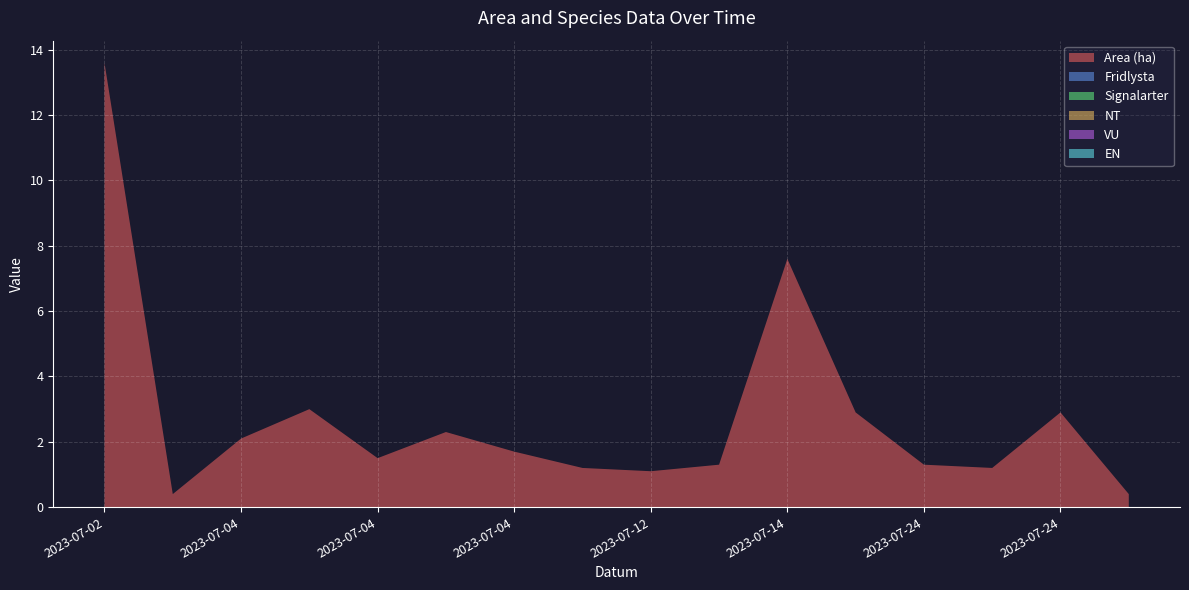

Reading left to right, what are all the values shown in this chart?

Area (ha): 2023-07-02=13.6	2023-07-03=0.4	2023-07-04=2.1	2023-07-04=3.0	2023-07-04=1.5	2023-07-04=2.3	2023-07-04=1.7	2023-07-05=1.2	2023-07-12=1.1	2023-07-12=1.3	2023-07-14=7.6	2023-07-19=2.9	2023-07-24=1.3	2023-07-24=1.2	2023-07-24=2.9	2023-07-24=0.4
Fridlysta: 2023-07-02=0.0	2023-07-03=0.0	2023-07-04=0.0	2023-07-04=0.0	2023-07-04=0.0	2023-07-04=0.0	2023-07-04=0.0	2023-07-05=0.0	2023-07-12=0.0	2023-07-12=0.0	2023-07-14=0.0	2023-07-19=0.0	2023-07-24=0.0	2023-07-24=0.0	2023-07-24=0.0	2023-07-24=0.0
Signalarter: 2023-07-02=0.0	2023-07-03=0.0	2023-07-04=0.0	2023-07-04=0.0	2023-07-04=0.0	2023-07-04=0.0	2023-07-04=0.0	2023-07-05=0.0	2023-07-12=0.0	2023-07-12=0.0	2023-07-14=0.0	2023-07-19=0.0	2023-07-24=0.0	2023-07-24=0.0	2023-07-24=0.0	2023-07-24=0.0
NT: 2023-07-02=0.0	2023-07-03=0.0	2023-07-04=0.0	2023-07-04=0.0	2023-07-04=0.0	2023-07-04=0.0	2023-07-04=0.0	2023-07-05=0.0	2023-07-12=0.0	2023-07-12=0.0	2023-07-14=0.0	2023-07-19=0.0	2023-07-24=0.0	2023-07-24=0.0	2023-07-24=0.0	2023-07-24=0.0
VU: 2023-07-02=0.0	2023-07-03=0.0	2023-07-04=0.0	2023-07-04=0.0	2023-07-04=0.0	2023-07-04=0.0	2023-07-04=0.0	2023-07-05=0.0	2023-07-12=0.0	2023-07-12=0.0	2023-07-14=0.0	2023-07-19=0.0	2023-07-24=0.0	2023-07-24=0.0	2023-07-24=0.0	2023-07-24=0.0
EN: 2023-07-02=0.0	2023-07-03=0.0	2023-07-04=0.0	2023-07-04=0.0	2023-07-04=0.0	2023-07-04=0.0	2023-07-04=0.0	2023-07-05=0.0	2023-07-12=0.0	2023-07-12=0.0	2023-07-14=0.0	2023-07-19=0.0	2023-07-24=0.0	2023-07-24=0.0	2023-07-24=0.0	2023-07-24=0.0